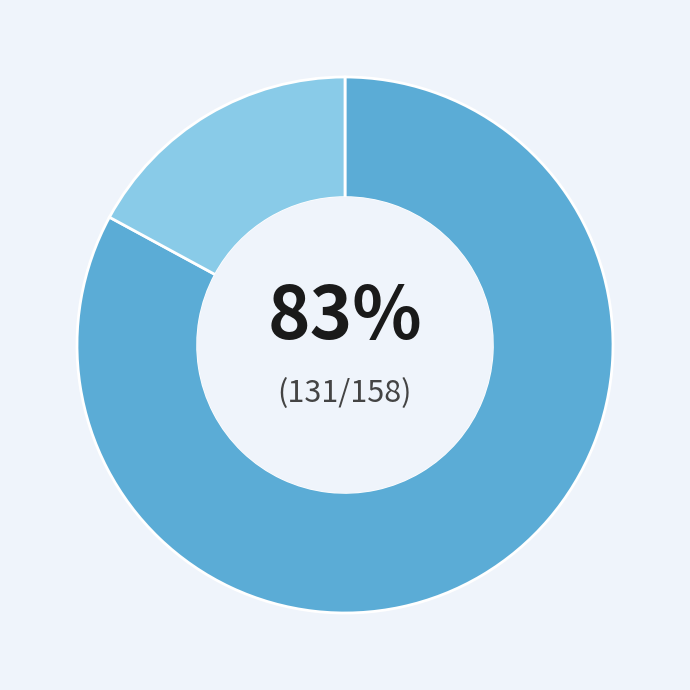

To the nearest percent, what is the difference between the largest and smallest slice percentages?

66%